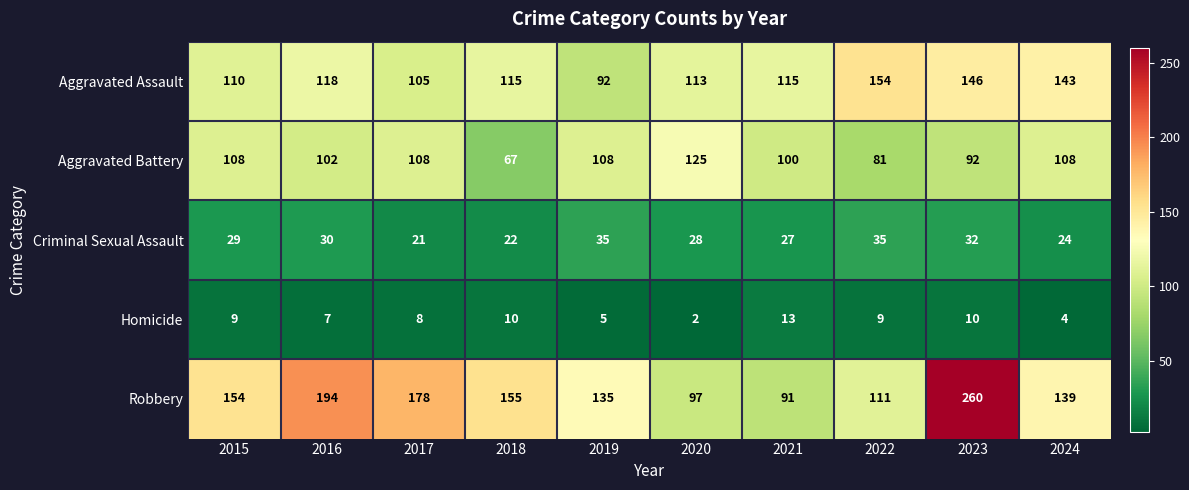

Between 2016 and 2018, which series saw the biggest shift?

Robbery